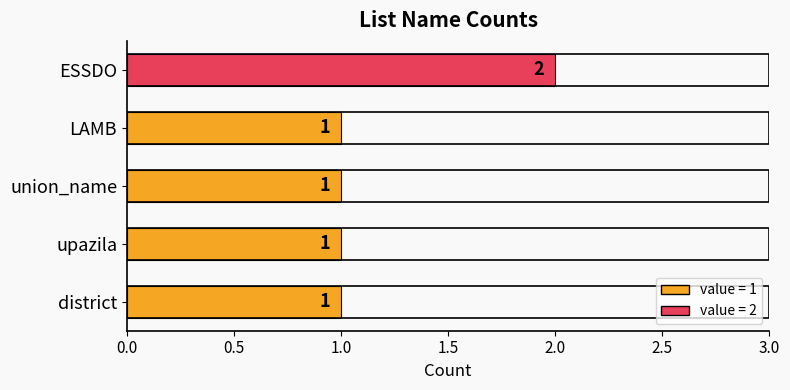

What is the sum of all values?

6